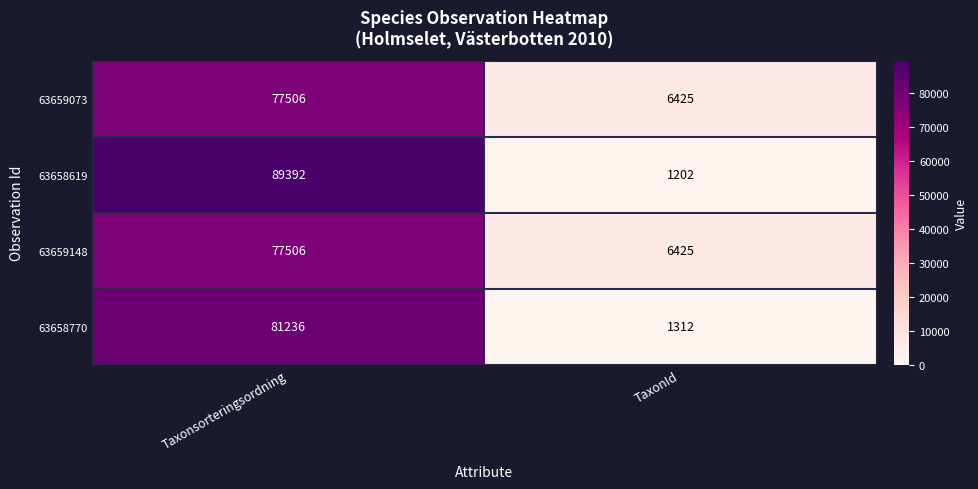

Rank the categories by 63658770 value from lowest to highest.

TaxonId, Taxonsorteringsordning